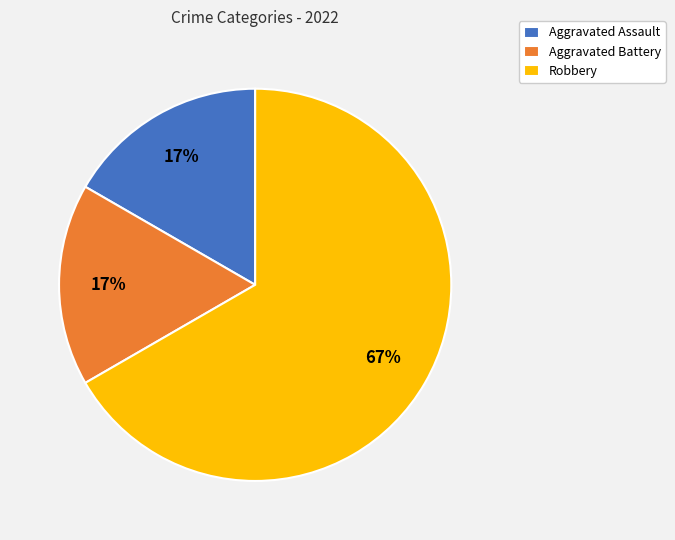

Is the sum of Robbery and Aggravated Assault greater than half?

Yes